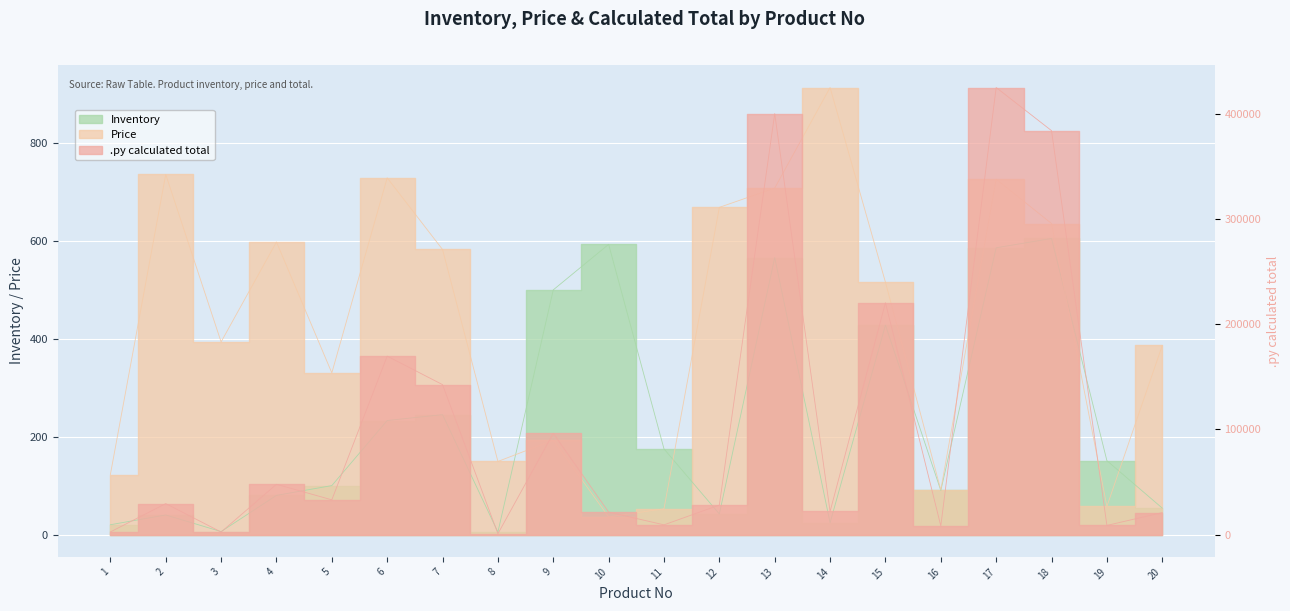

How many data points in Price are less than 515?

10